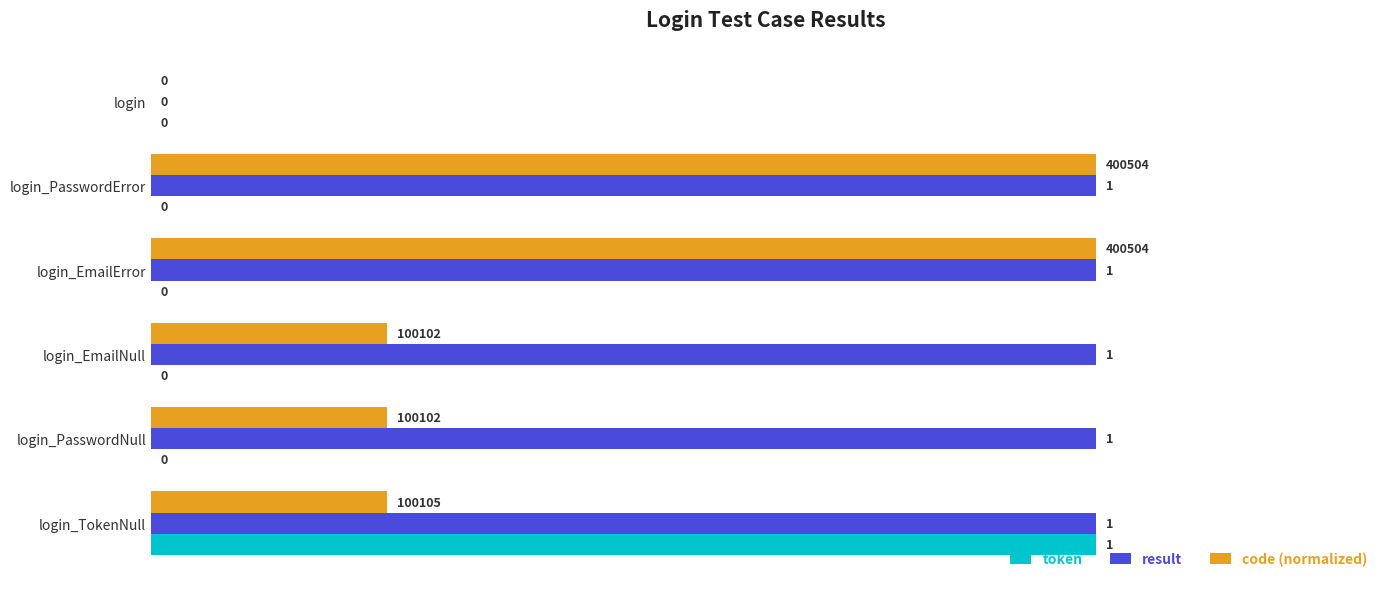

What is the sum of the result values at login_PasswordError and login_PasswordNull?

2.0